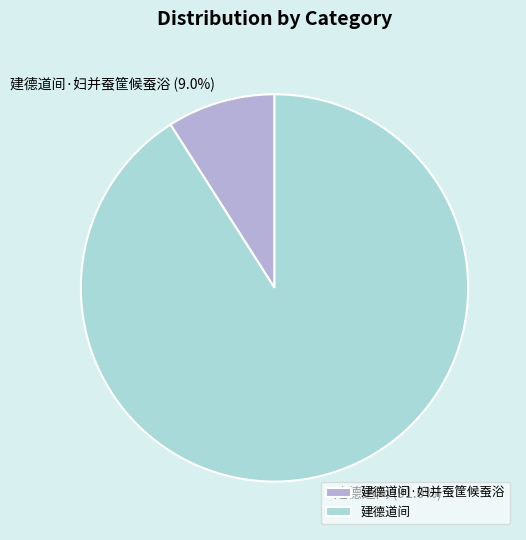

To the nearest percent, what percentage of the pie is 建德道间?

91%